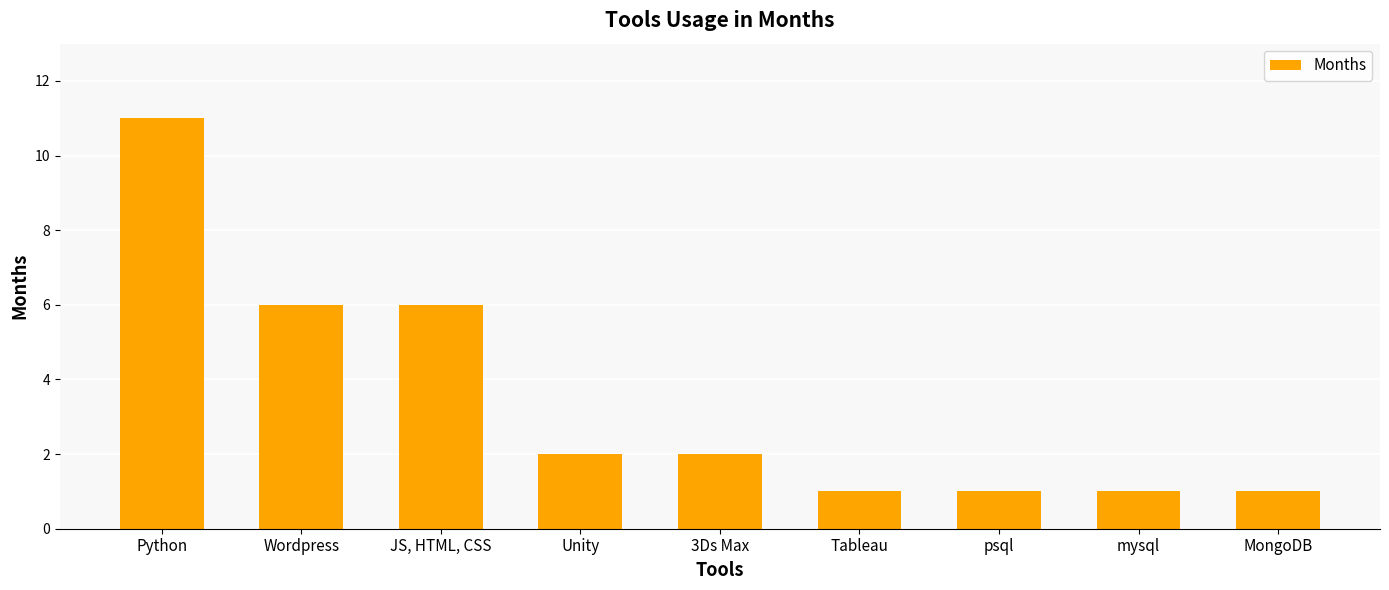

The chart shows a value of 1 at Tableau. True or false?

True